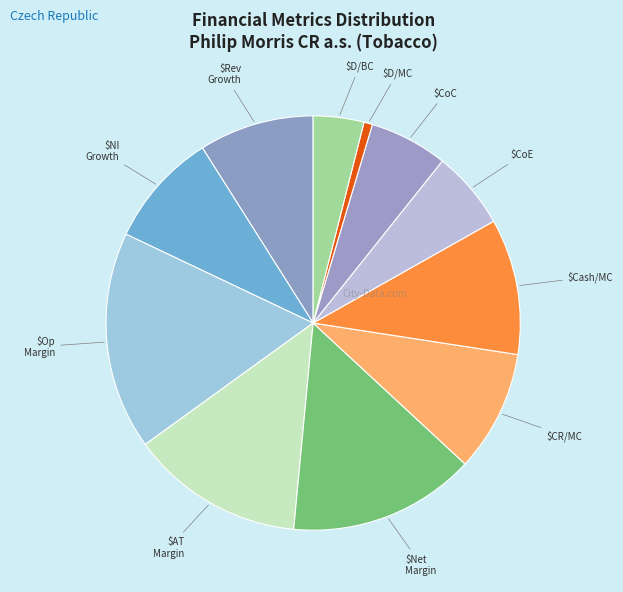

How many segments does this pie chart have?

11